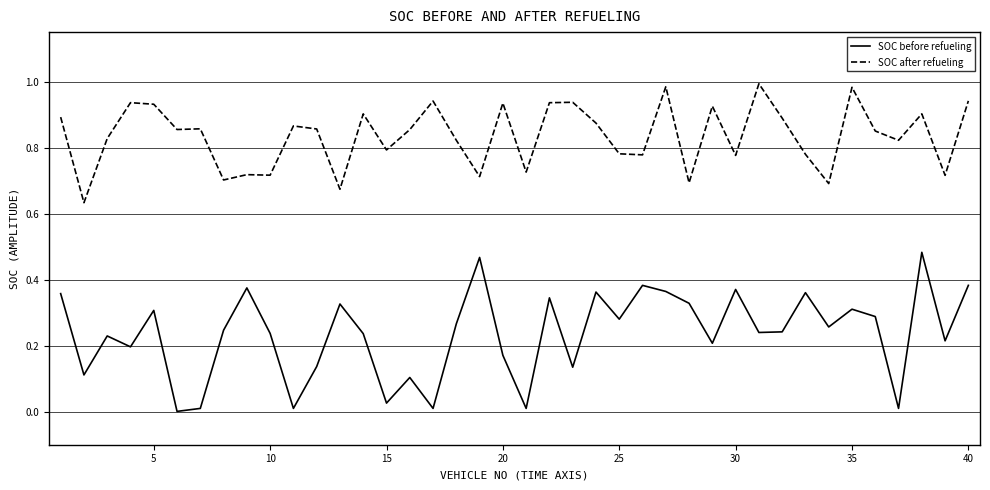

True or false: SOC after refueling and SOC before refueling intersect in this chart.

False